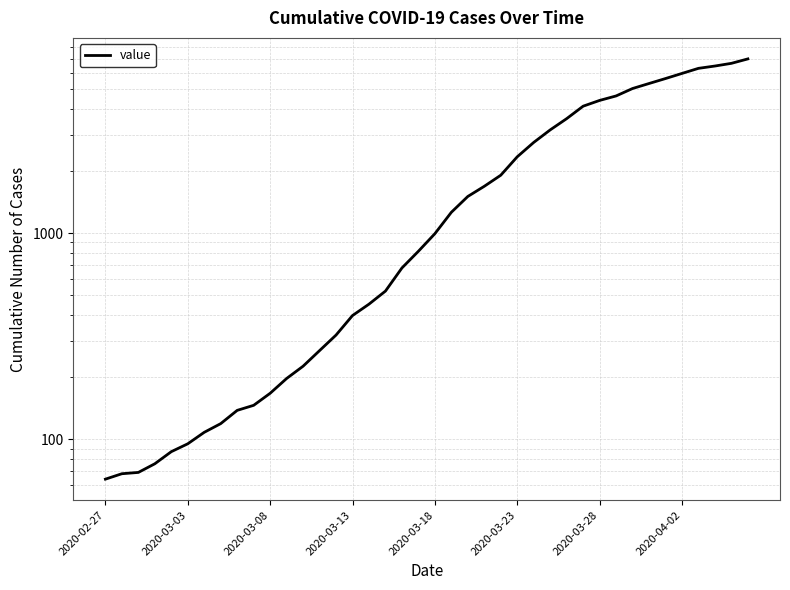

Count the number of data series in this chart.

1